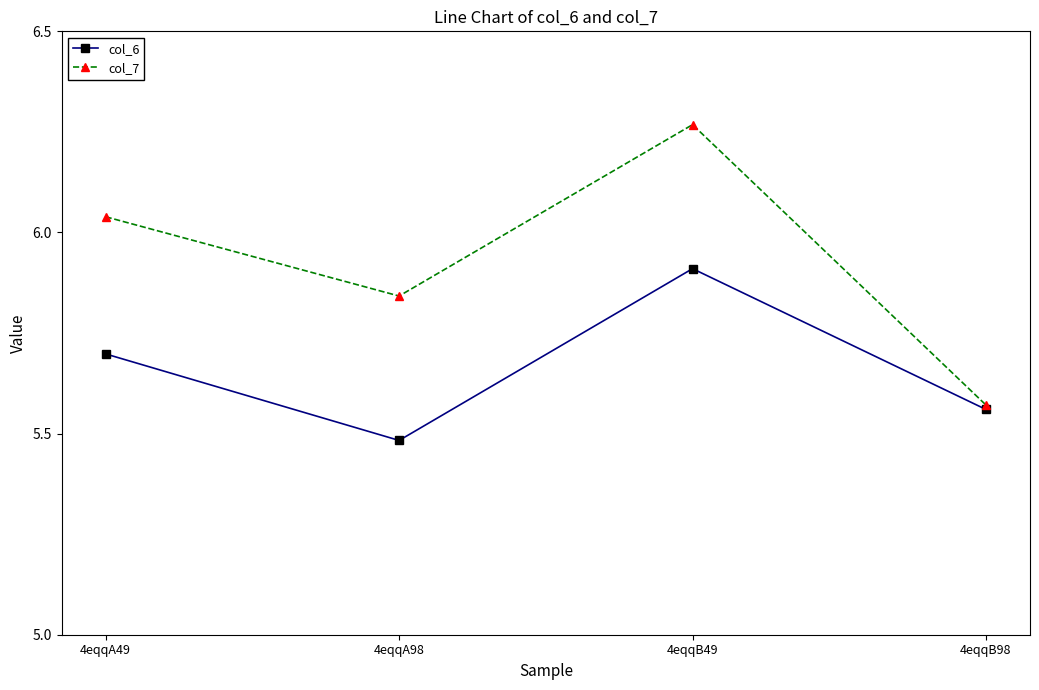

Which series has the largest total across all categories?

col_7